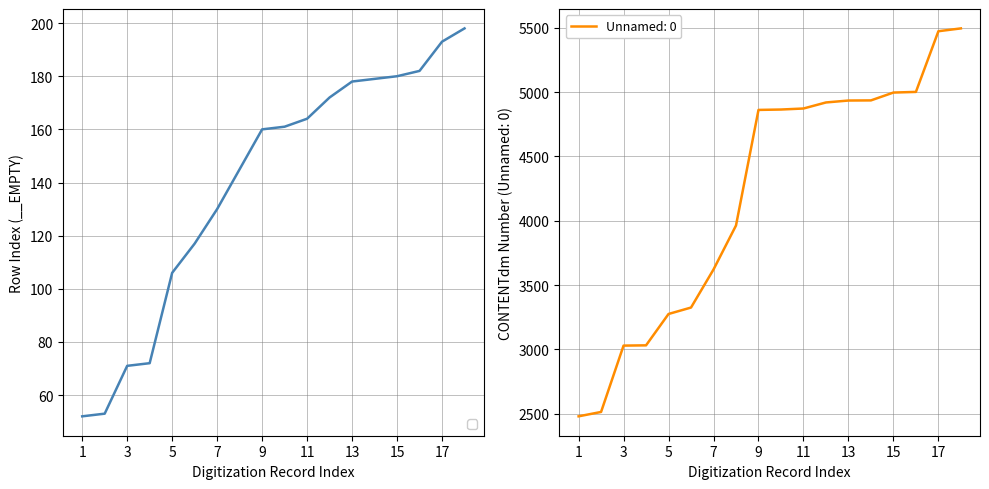

At 2017-02, list the series in order from largest to smallest.

Unnamed: 0, __EMPTY